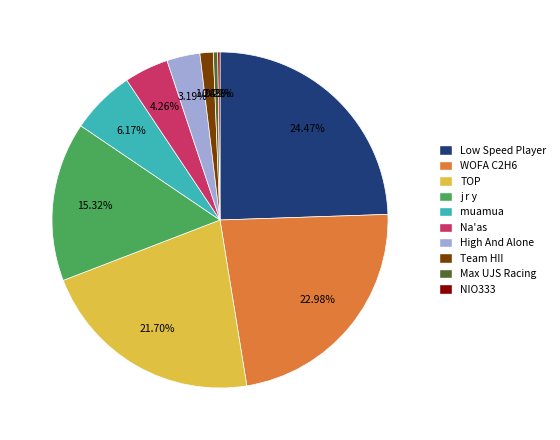

Is there any slice that represents more than half of the pie?

No